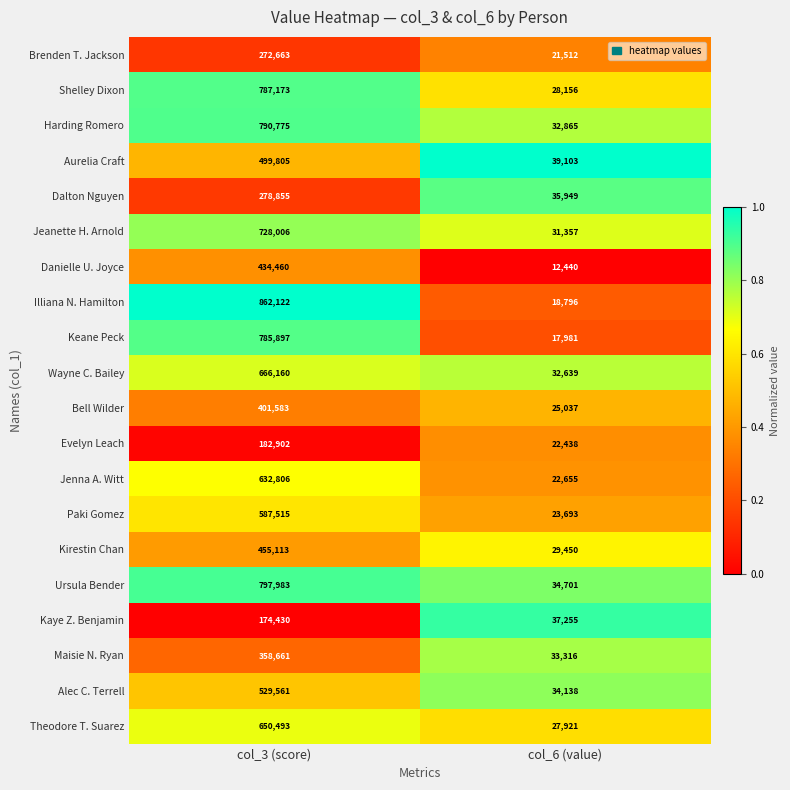

Is it true that Illiana N. Hamilton equals 862122 at col_3 (score)?

True